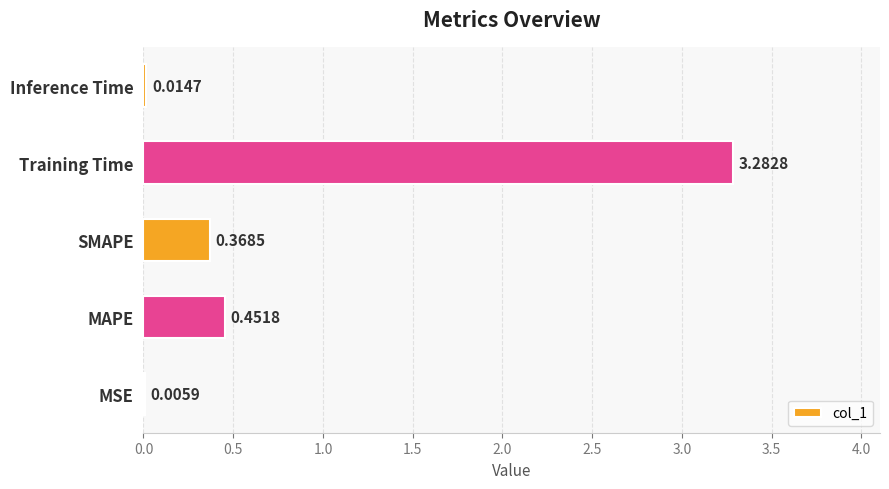

At which label is the value closest to 1?

MAPE